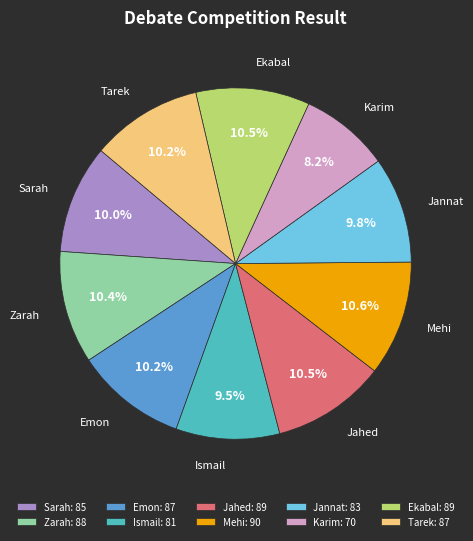

Is there a majority slice in this chart?

No